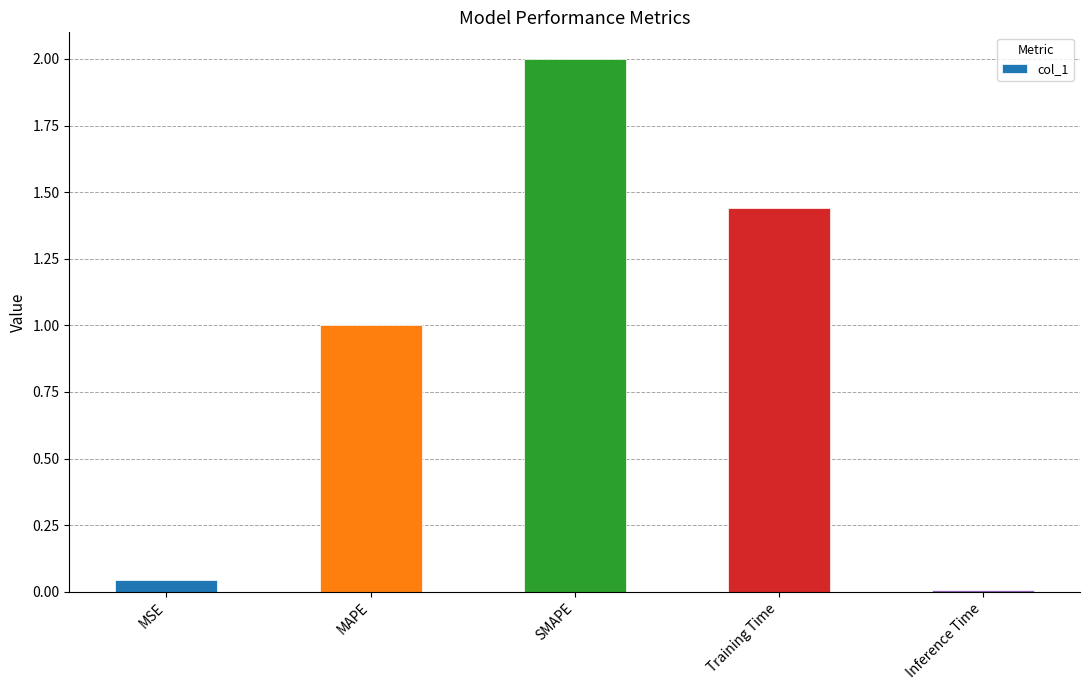

What is the label of the 4th bar from the left?

Training Time